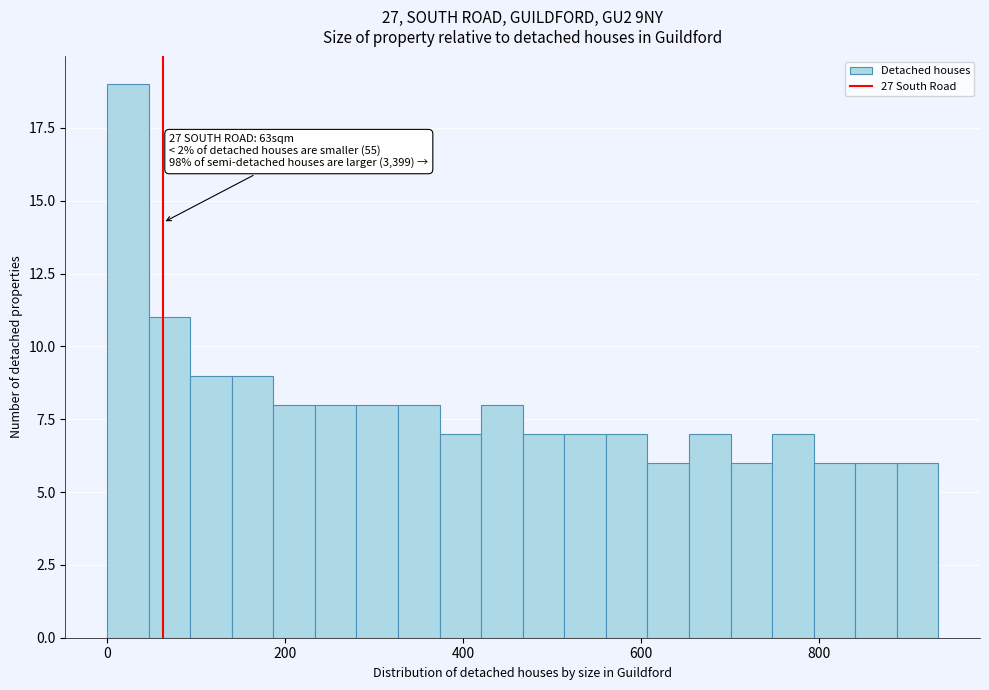

Read against the x-axis, roughly where is the centre of the tallest bar?

20